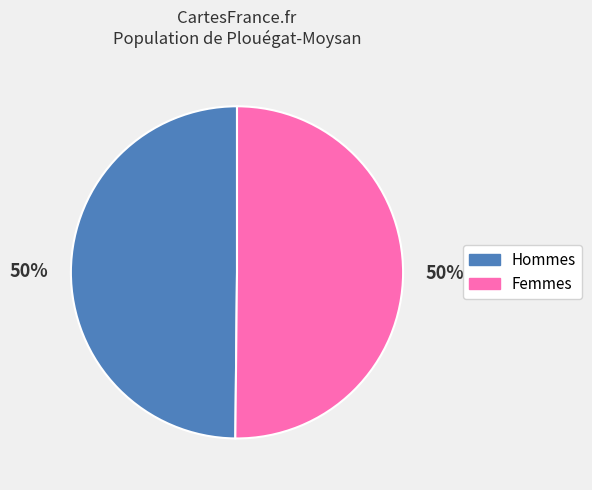

How many segments does this pie chart have?

2